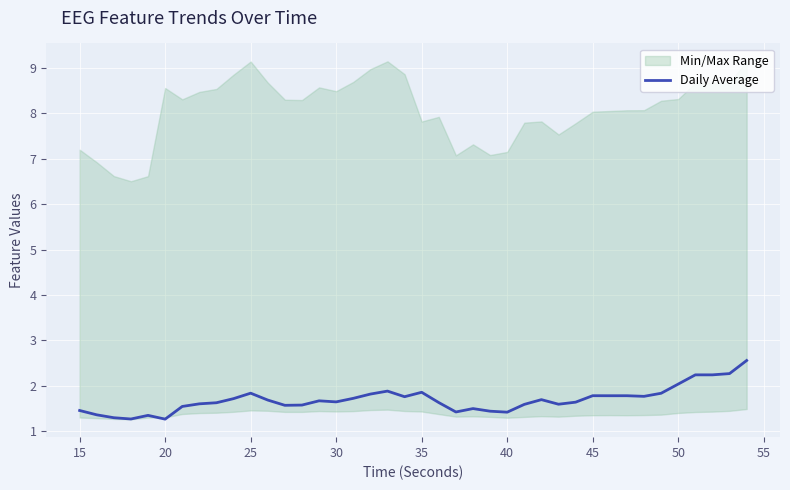

What is the minimum value shown in the chart?

1.3